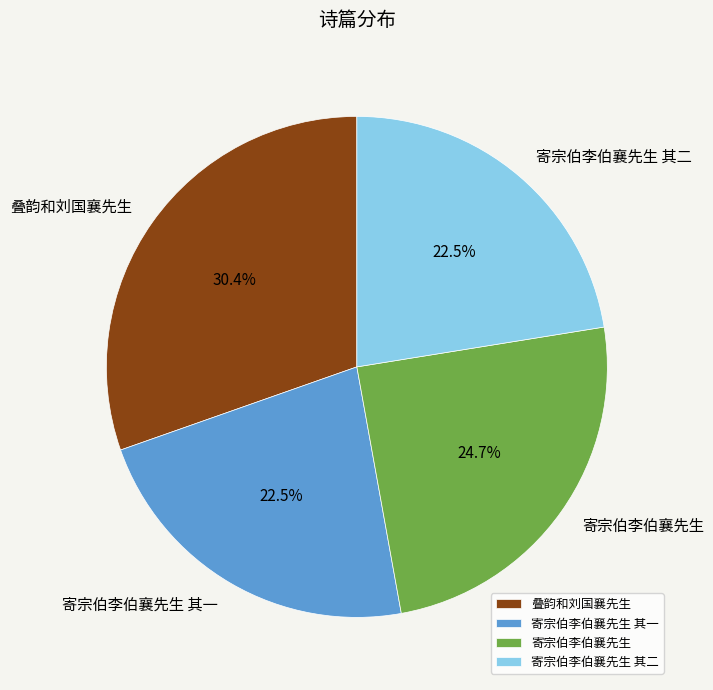

Count the number of slices in the pie.

4